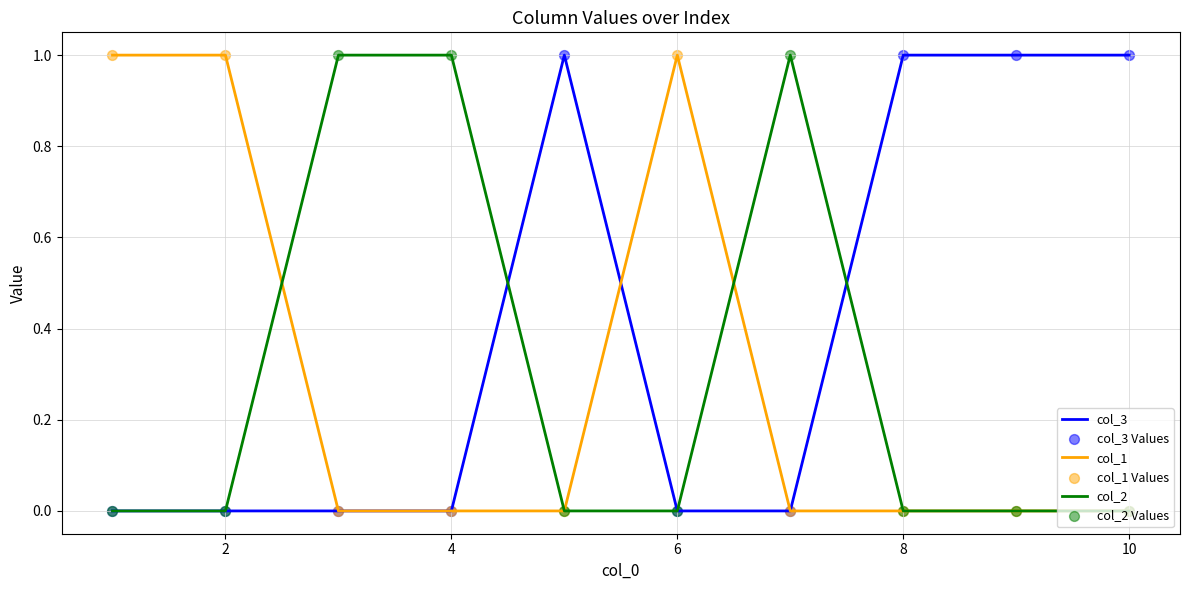

At how many categories does at least one series exceed 0?

10